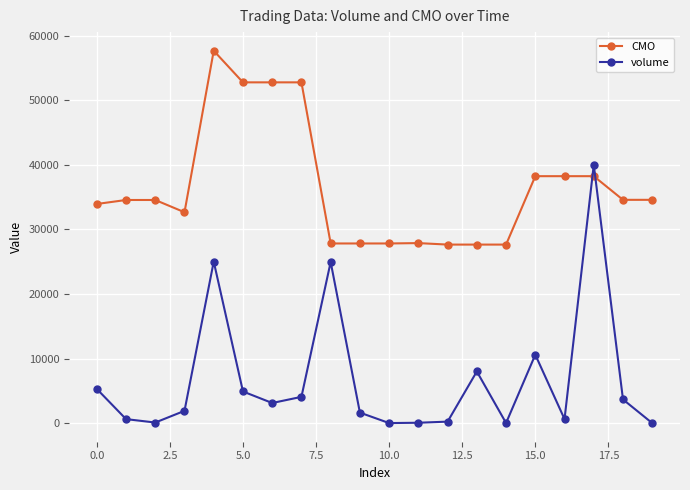

What is the difference between the maximum and minimum values in the volume series?

40022.0